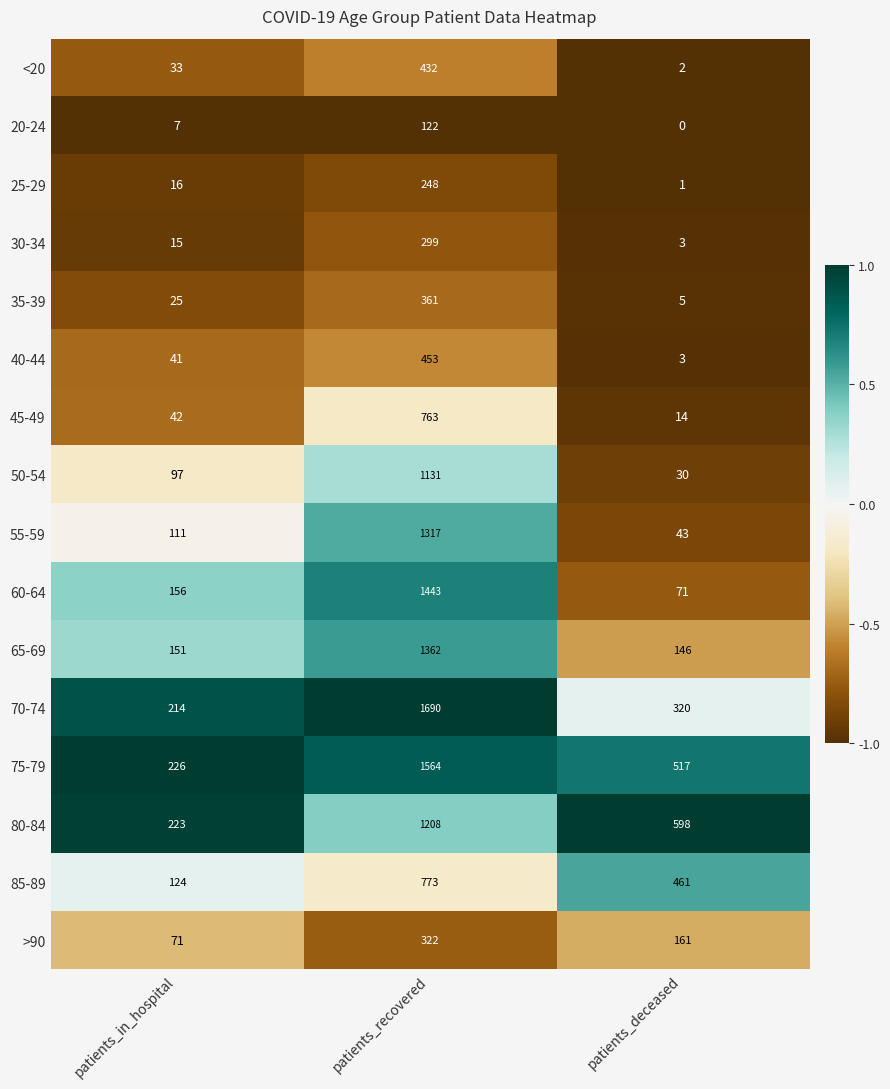

How many data points in 20-24 are less than 7?

1